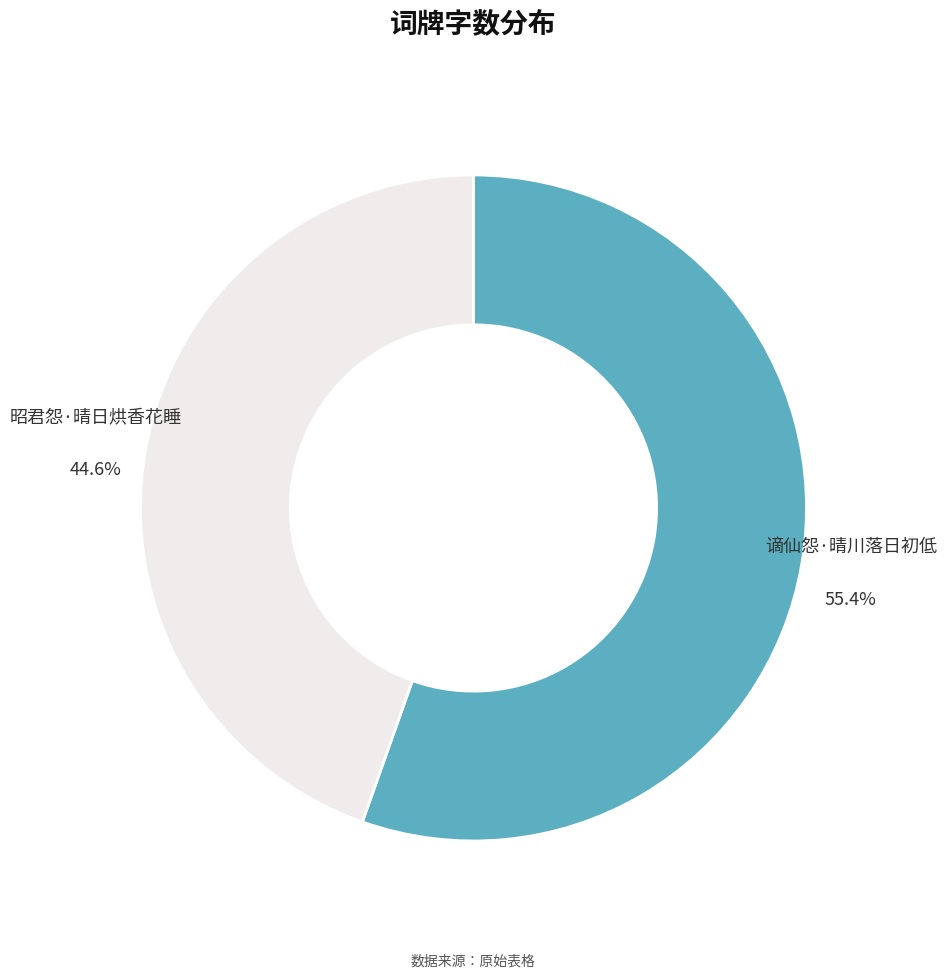

Is the sum of 谪仙怨·晴川落日初低 and 昭君怨·晴日烘香花睡 greater than half?

Yes